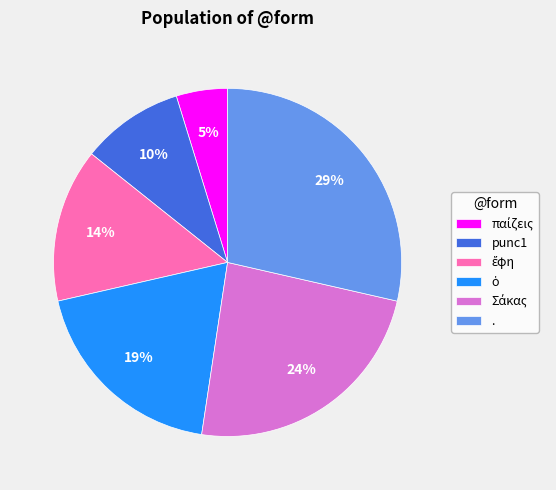

Is there any slice that represents more than half of the pie?

No